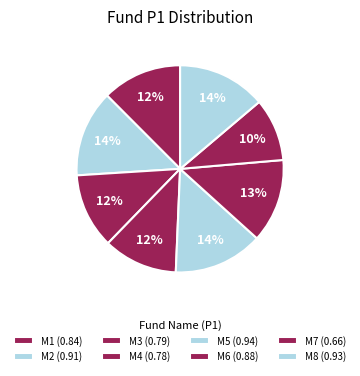

Rank the categories by value from highest to lowest.

M5, M8, M2, M6, M1, M3, M4, M7